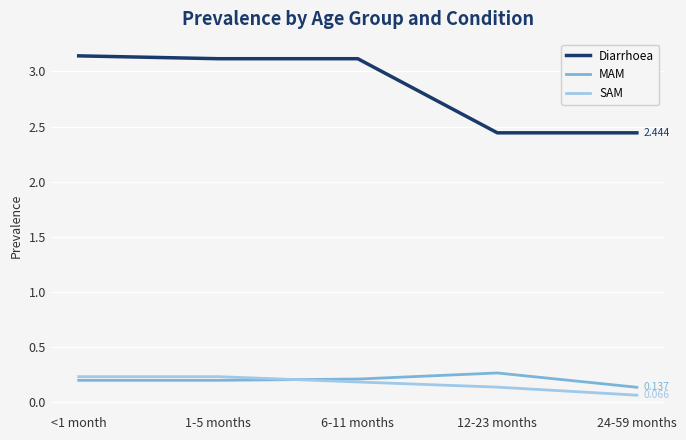

Which series has the largest range (max minus min)?

Diarrhoea